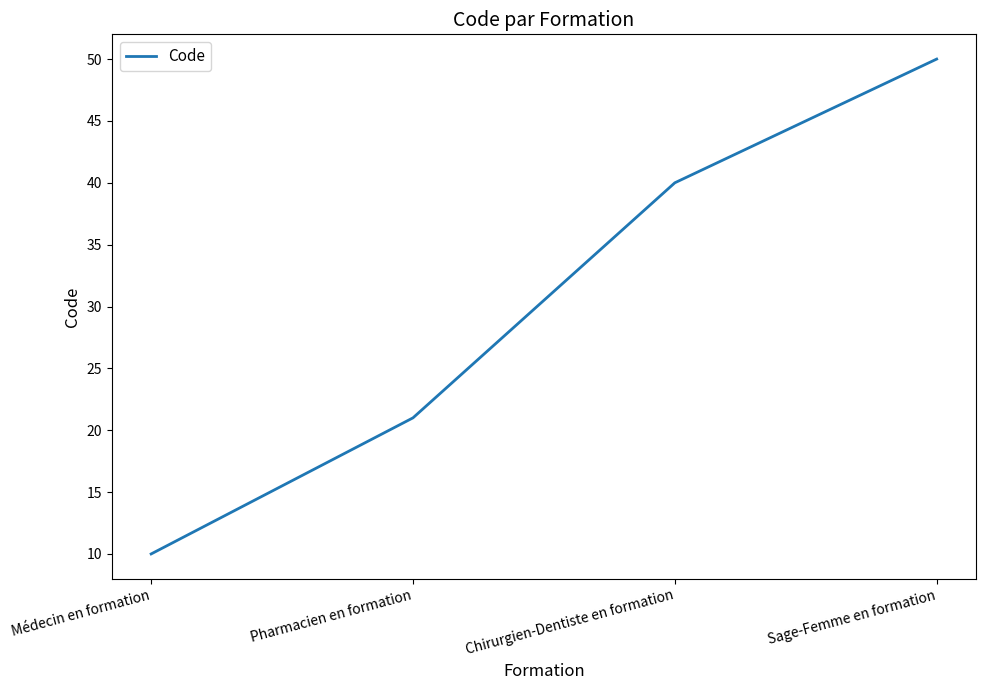

The value at Sage-Femme en formation is 50. True or false?

True